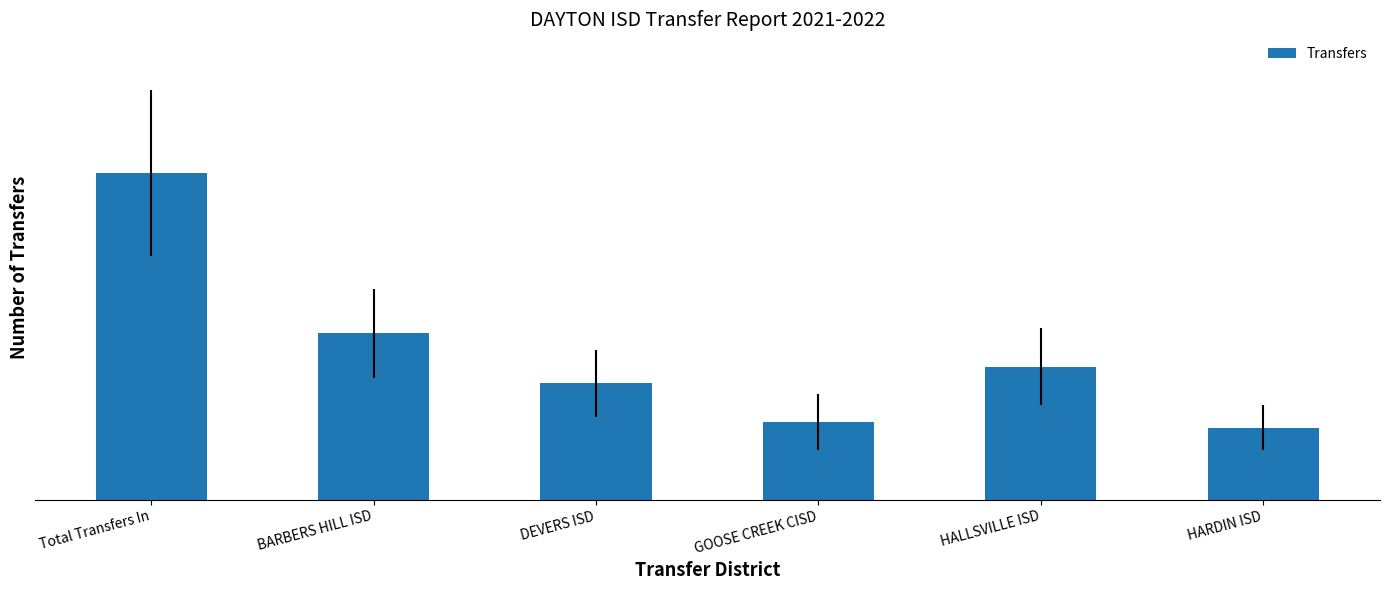

Rank the categories by value from highest to lowest.

Total Transfers In, BARBERS HILL ISD, HALLSVILLE ISD, DEVERS ISD, GOOSE CREEK CISD, HARDIN ISD